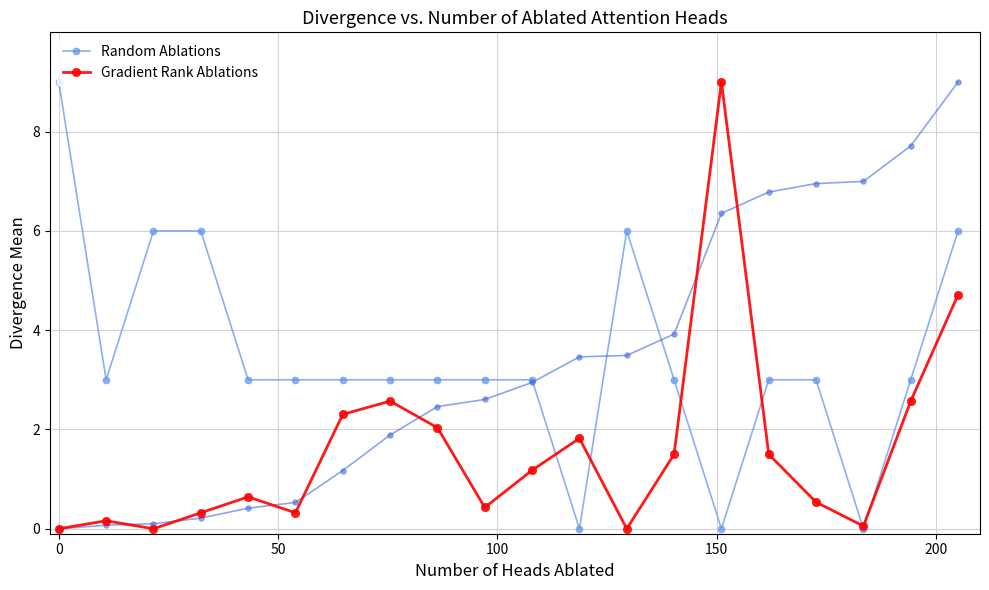

What is the highest value of the Random Ablations series?

9.0